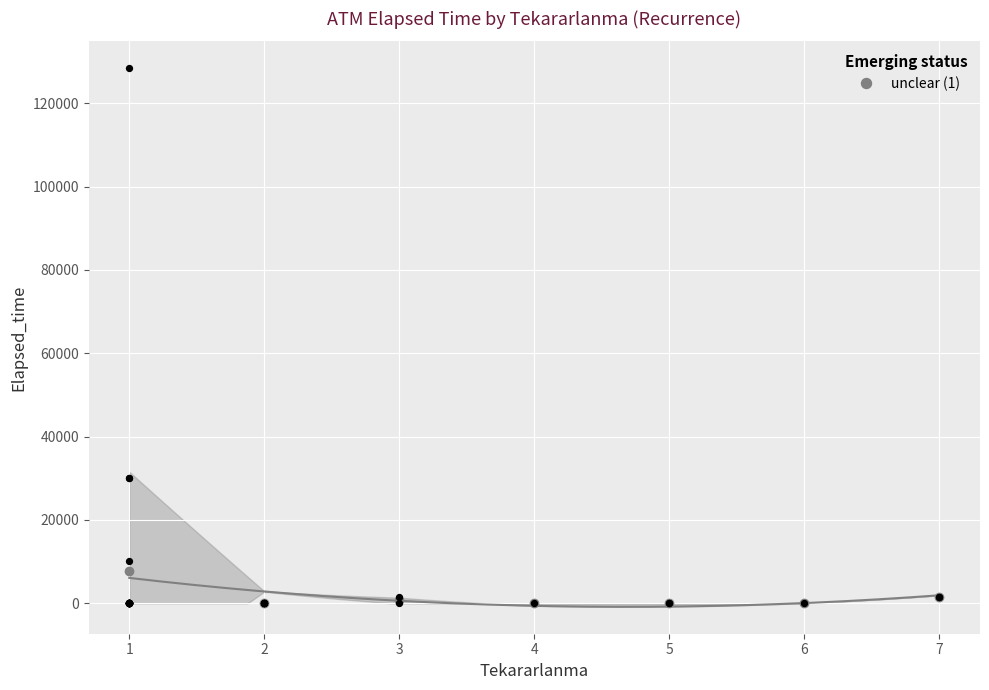

True or false: unclear (1) has more than 2 interior local peaks.

False